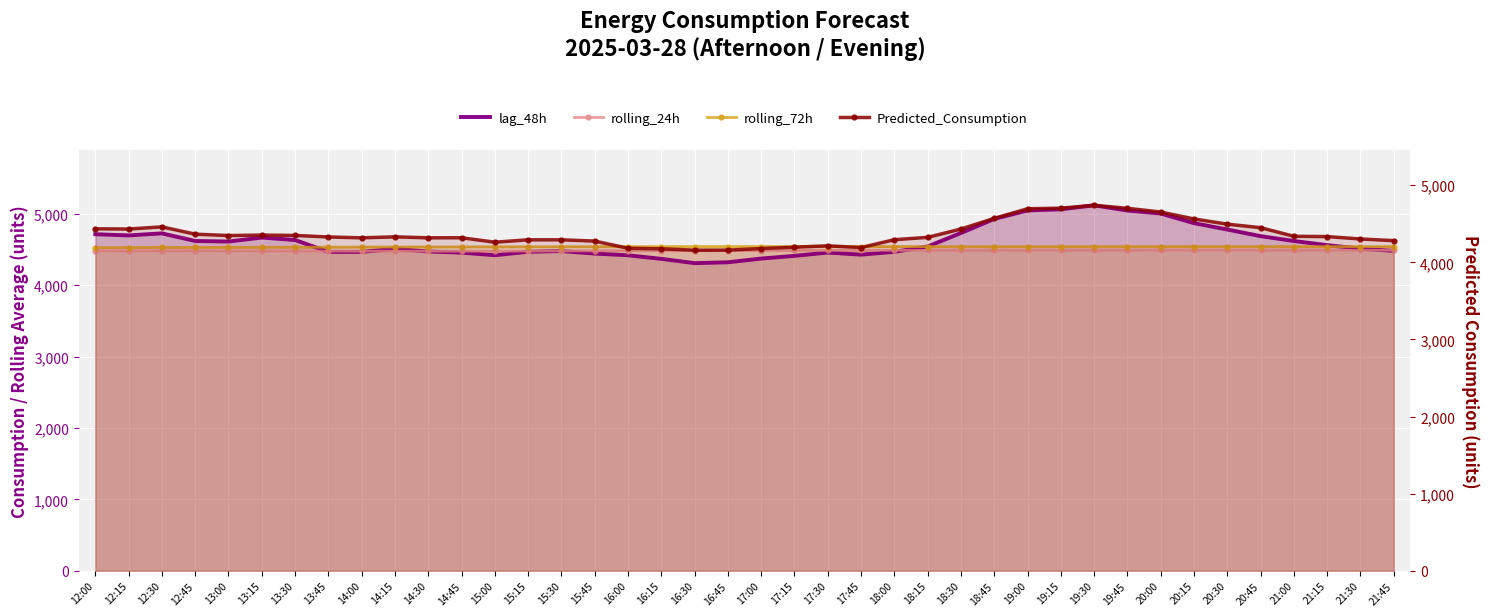

Which category has the lowest value across all series?

16:30